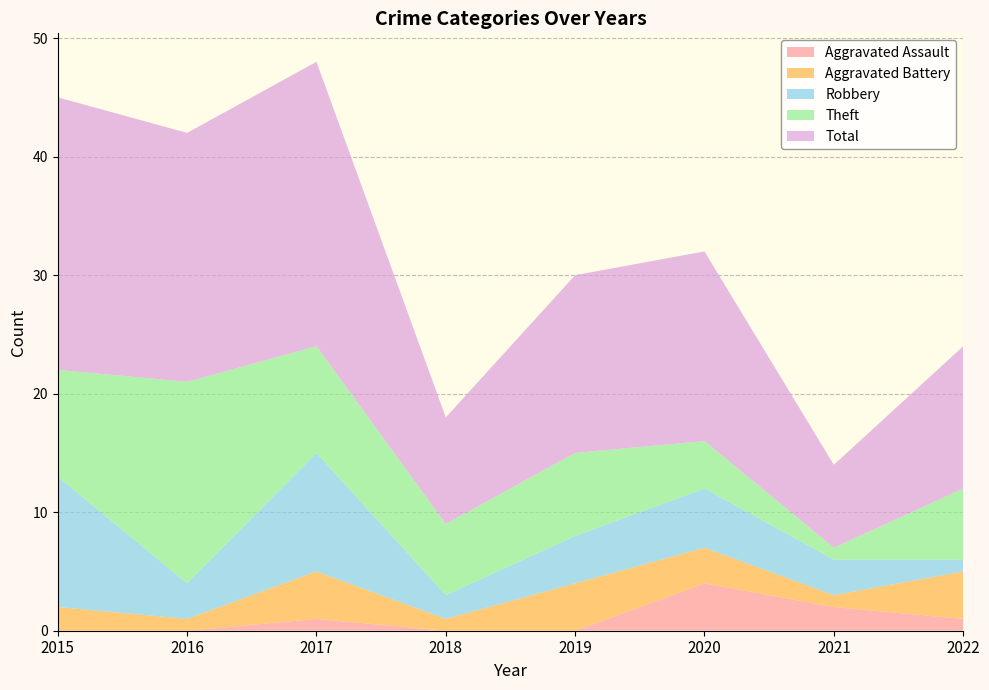

Reading left to right, what are all the values shown in this chart?

Aggravated Assault: 2015=0	2016=0	2017=1	2018=0	2019=0	2020=4	2021=2	2022=1
Aggravated Battery: 2015=2	2016=1	2017=4	2018=1	2019=4	2020=3	2021=1	2022=4
Robbery: 2015=11	2016=3	2017=10	2018=2	2019=4	2020=5	2021=3	2022=1
Theft: 2015=9	2016=17	2017=9	2018=6	2019=7	2020=4	2021=1	2022=6
Total: 2015=23	2016=21	2017=24	2018=9	2019=15	2020=16	2021=7	2022=12